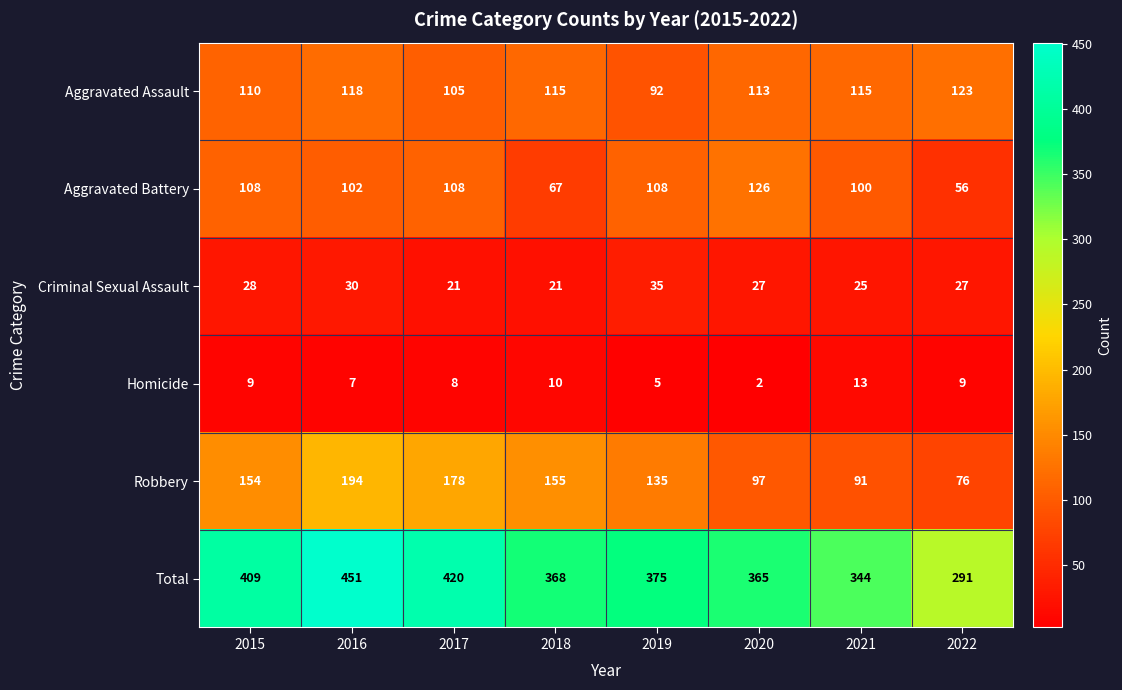

True or false: Aggravated Battery has a value of 43 at 2018.

False